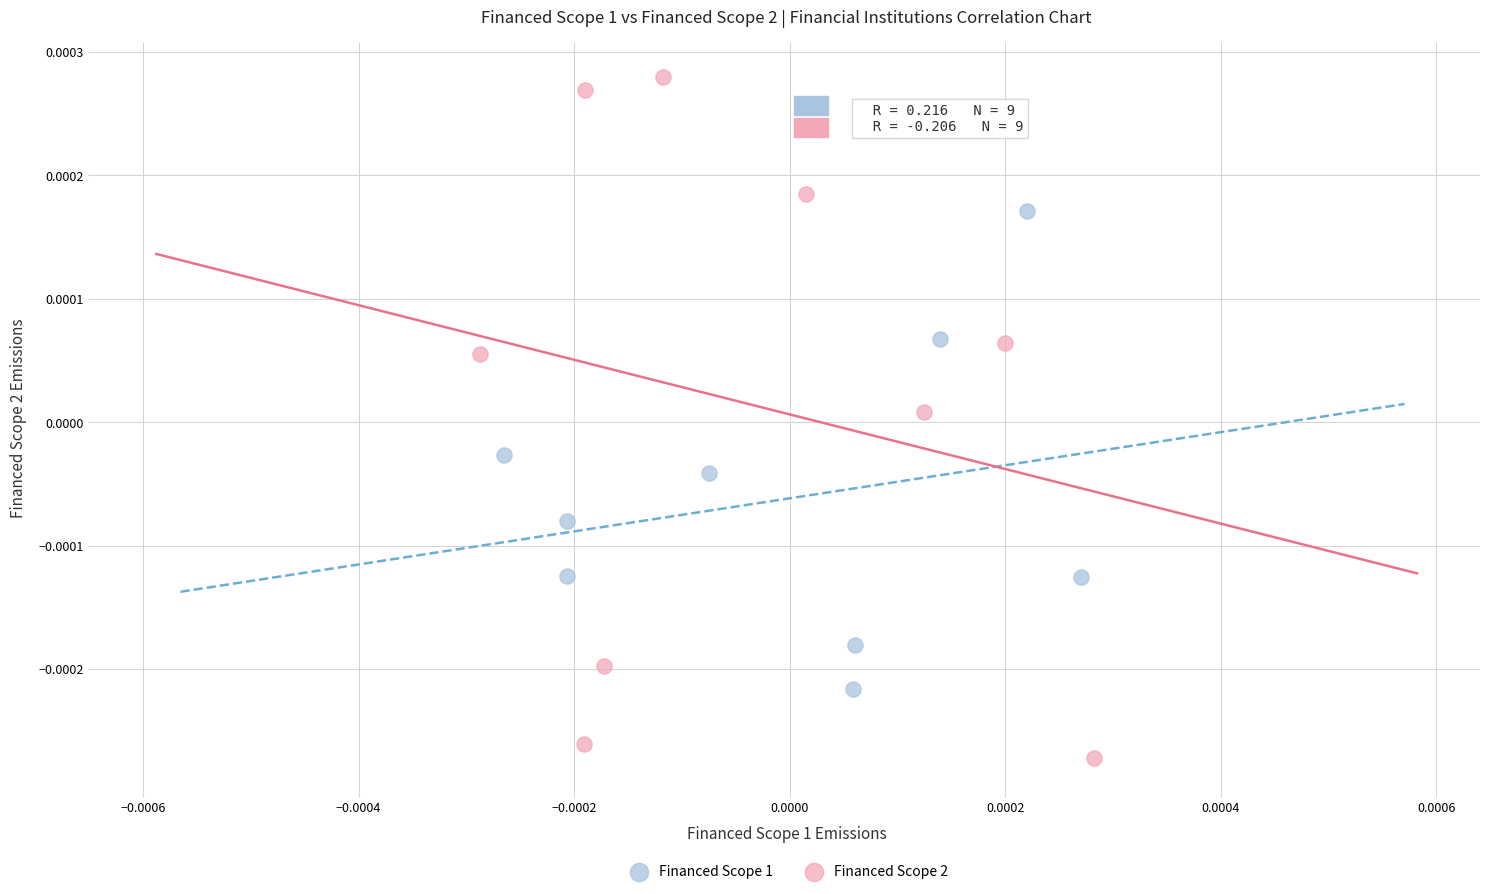

Which series reaches the minimum Y coordinate?

Financed Scope 2